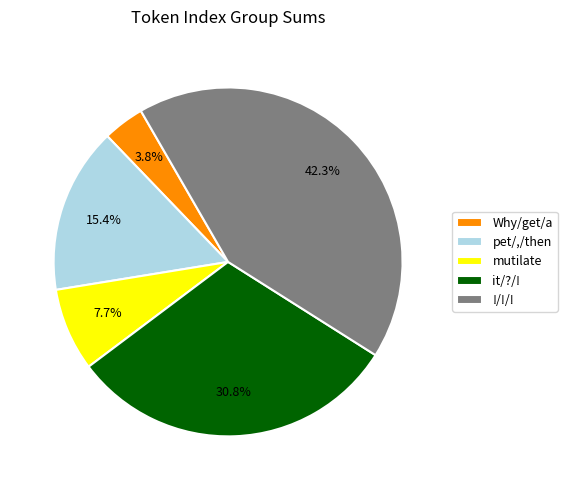

Which slice is the largest?

!/!/!